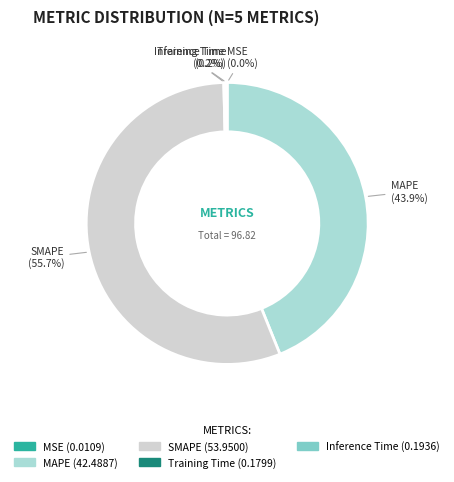

Is the sum of MAPE and SMAPE greater than half?

Yes